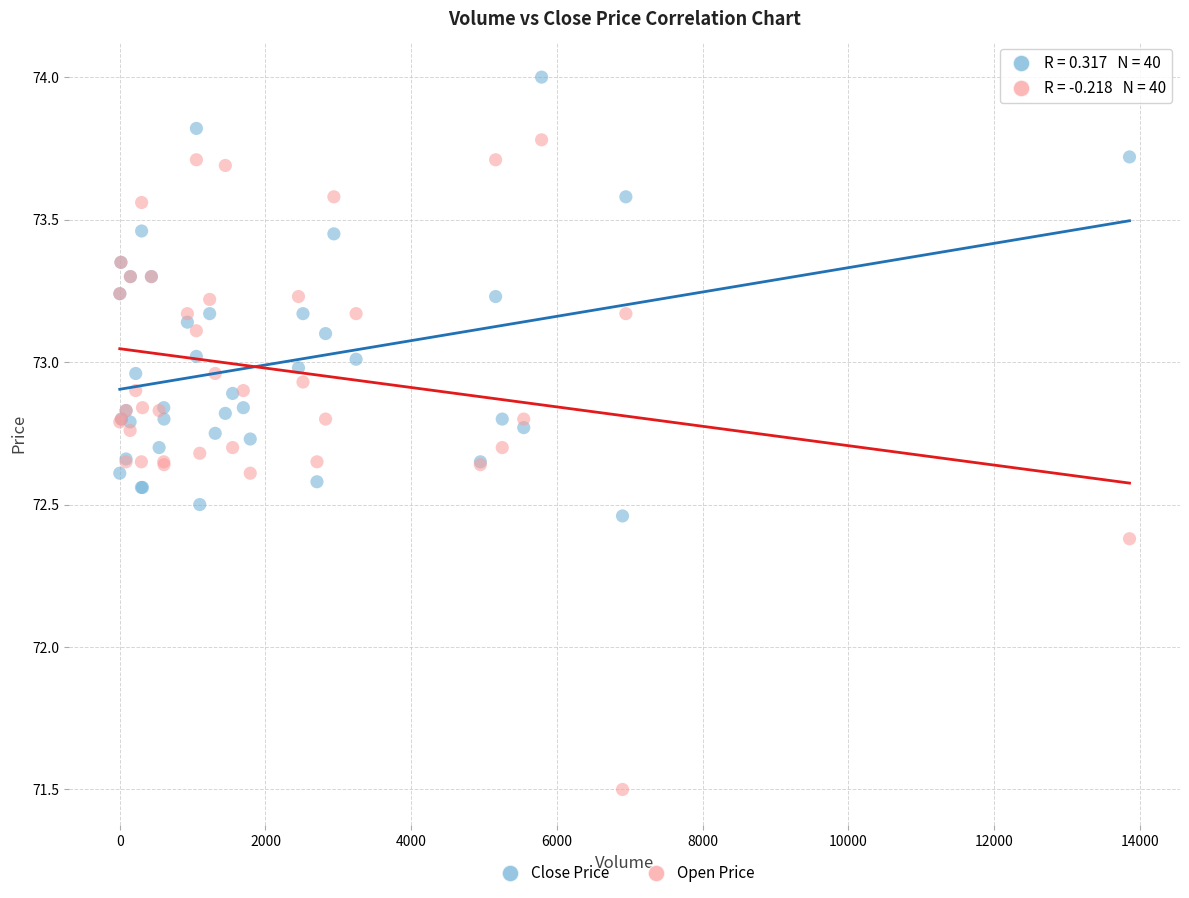

Which series contains the lowest Y value?

Open Price